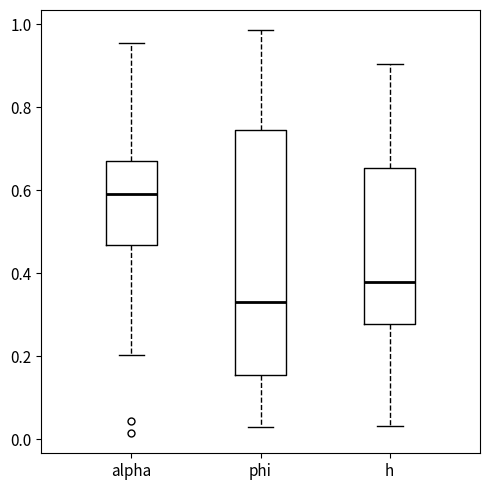

Where is the upper edge of the box for phi on the y-axis? The values are not printed on the chart, so give them approximately, as read against the axis.

0.74